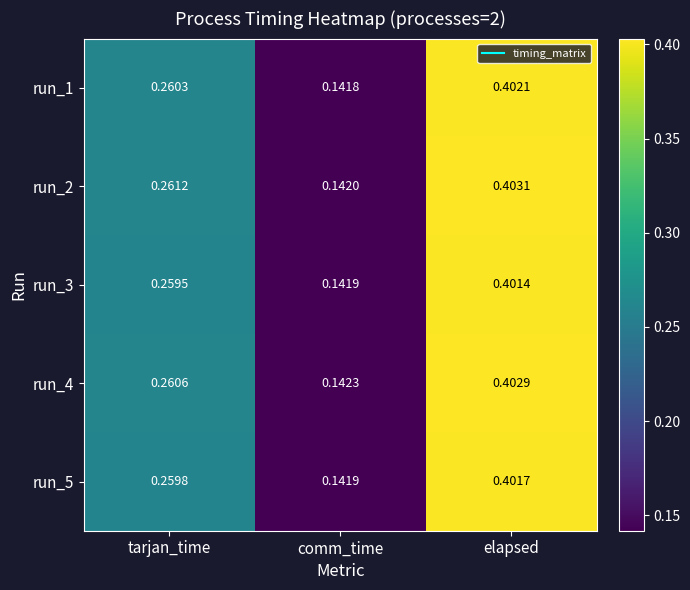

Where is run_2 nearest to the value 0?

comm_time